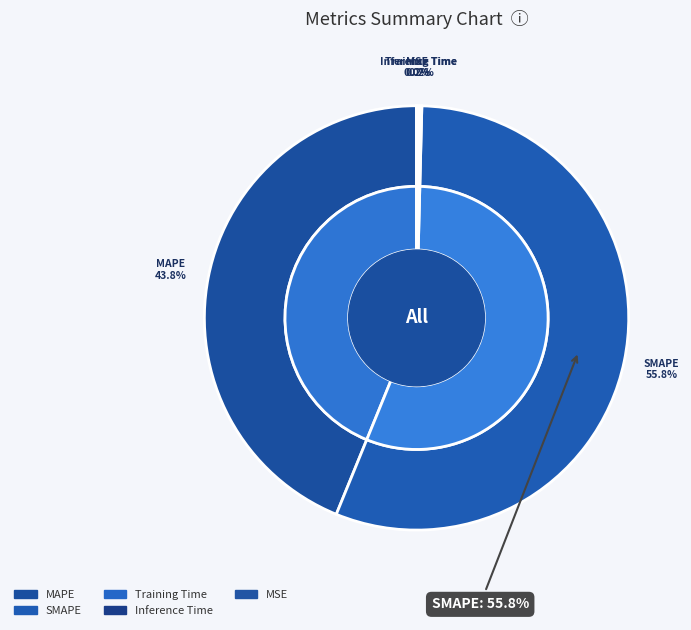

Combined, what portion of the pie is MSE and SMAPE?

55.8%